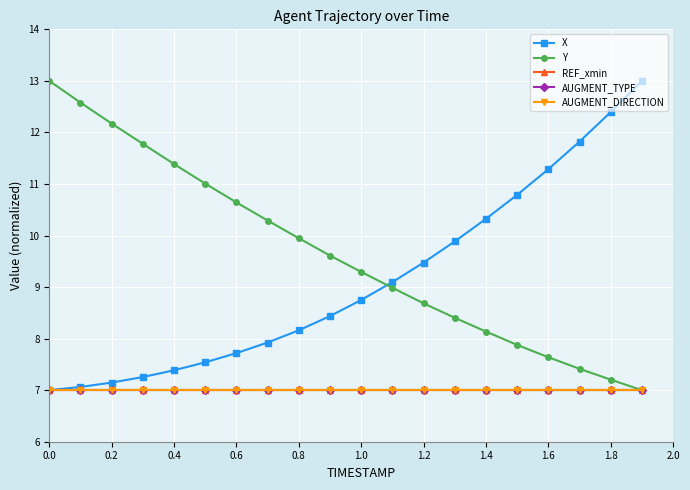

Does the chart display data point markers on the line(s)?

Yes